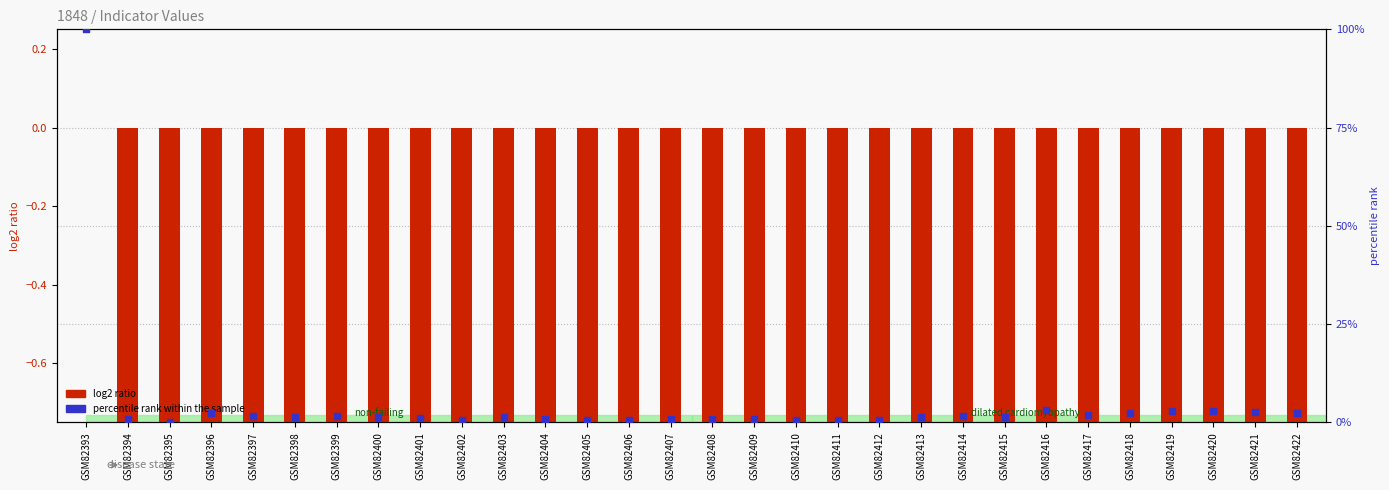

Which series has the largest total across all categories?

percentile rank within the sample